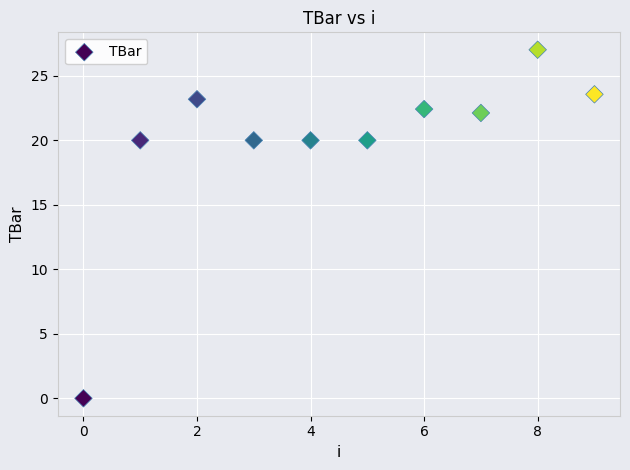

What is the range of Y values (max minus min)?

27.0